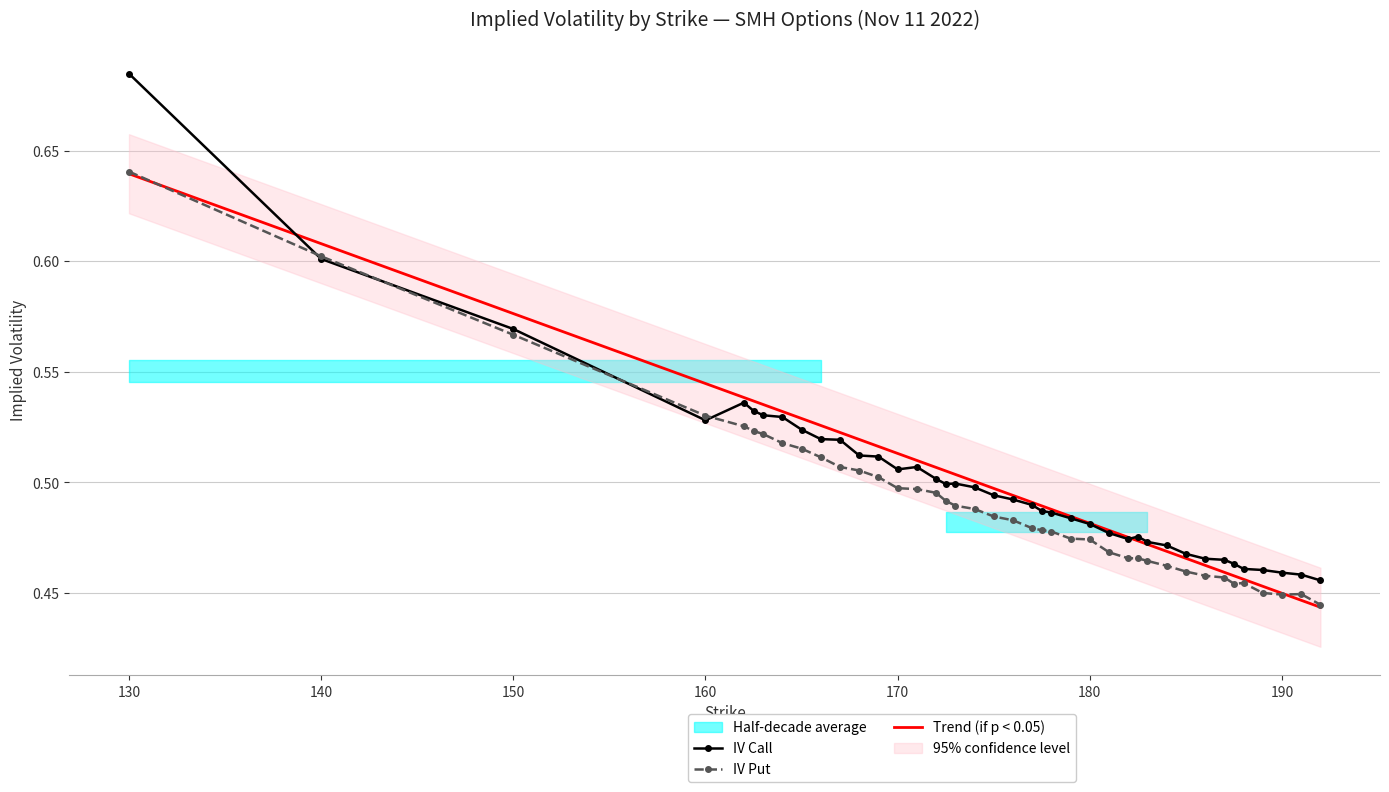

What is the minimum value shown in the chart?

0.4